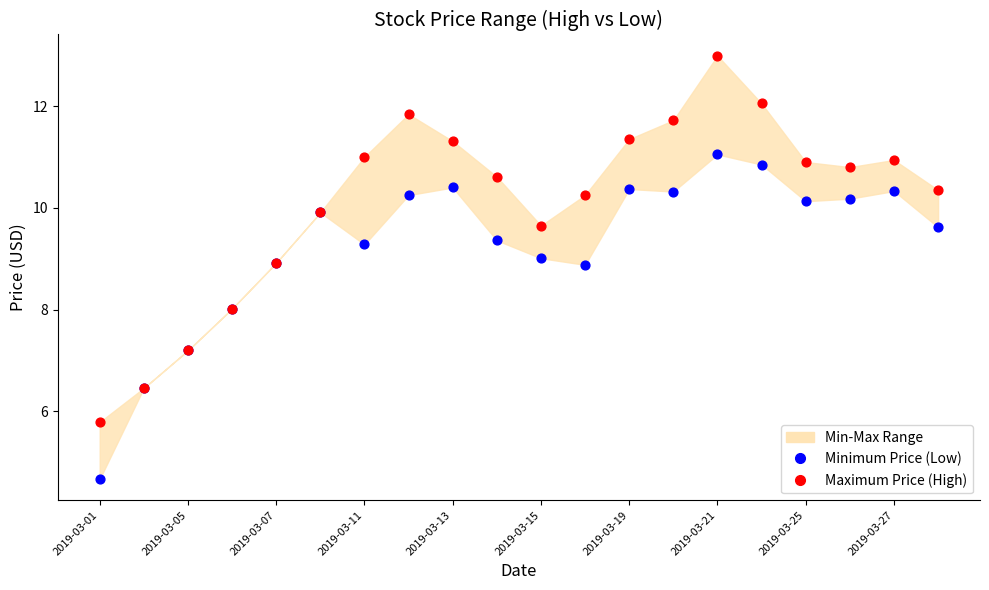

Which series reaches the maximum Y coordinate?

Maximum Price (High)